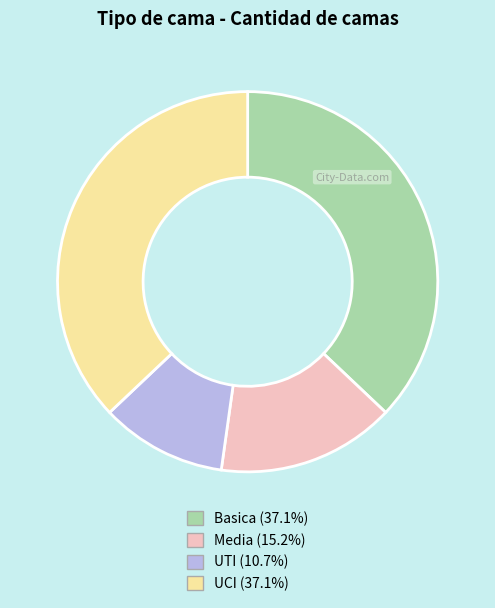

Combined, do Media and Basica account for over 50%?

Yes